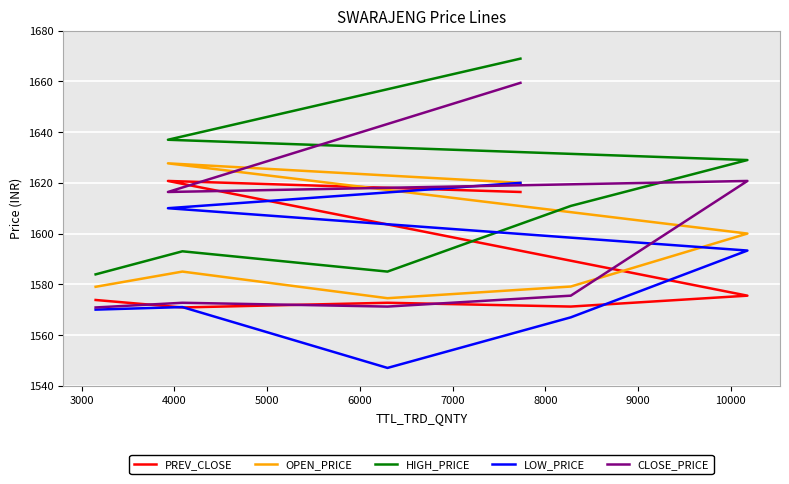

What is the difference between the highest and lowest values at 7000?

27.0